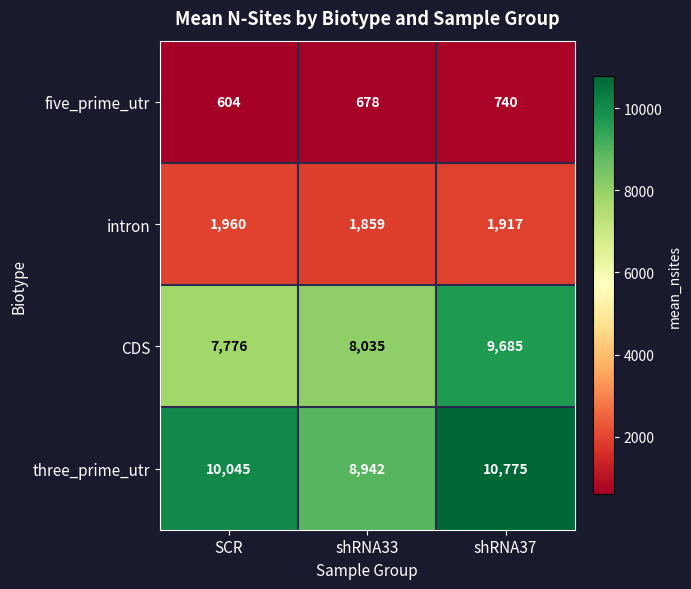

What is the average value of the three_prime_utr series?

9921